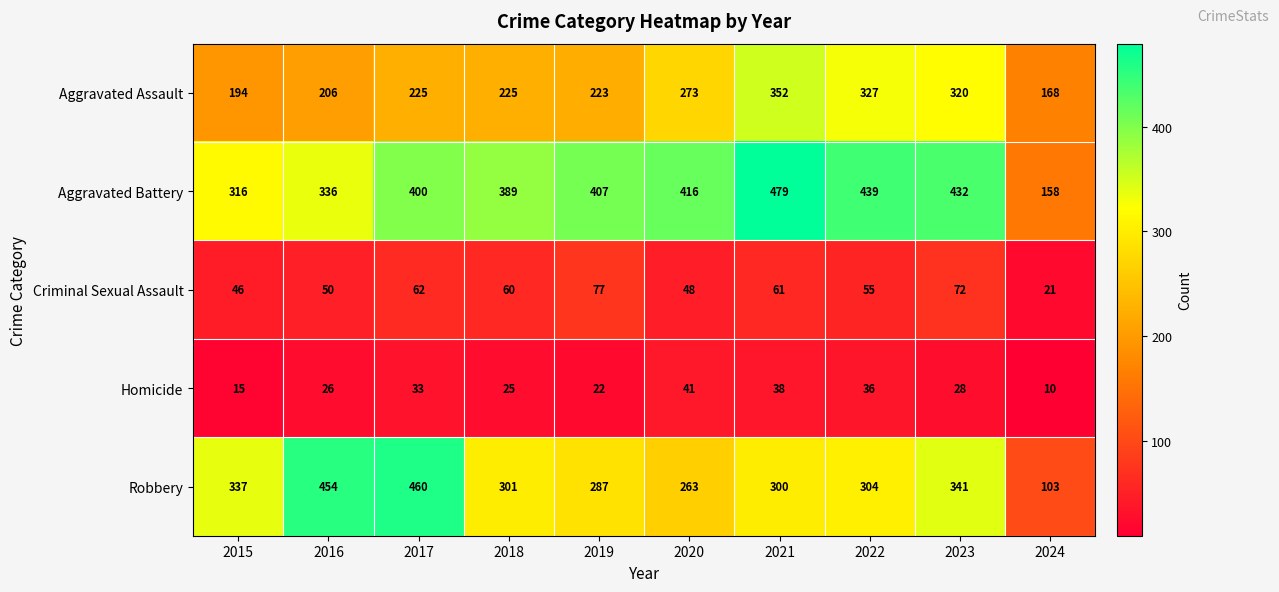

What is the sum of all Homicide values?

274